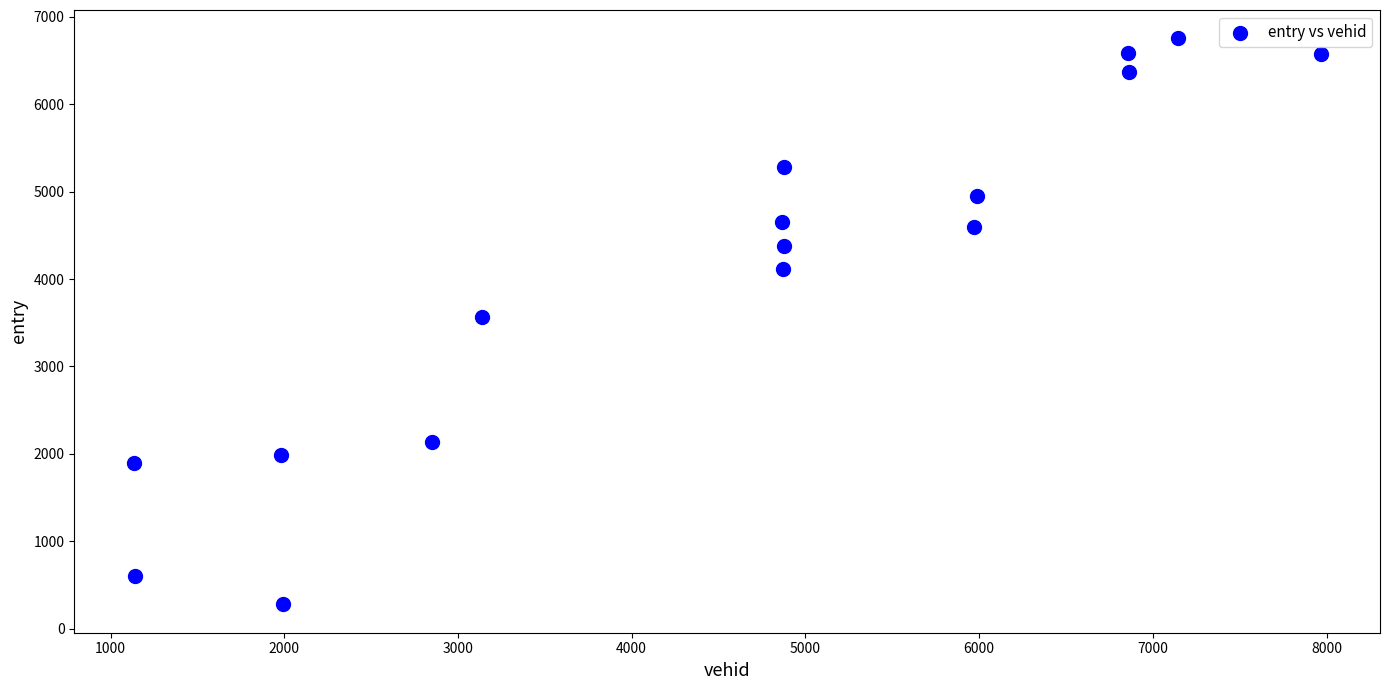

What is the range of Y values (max minus min)?

6479.0